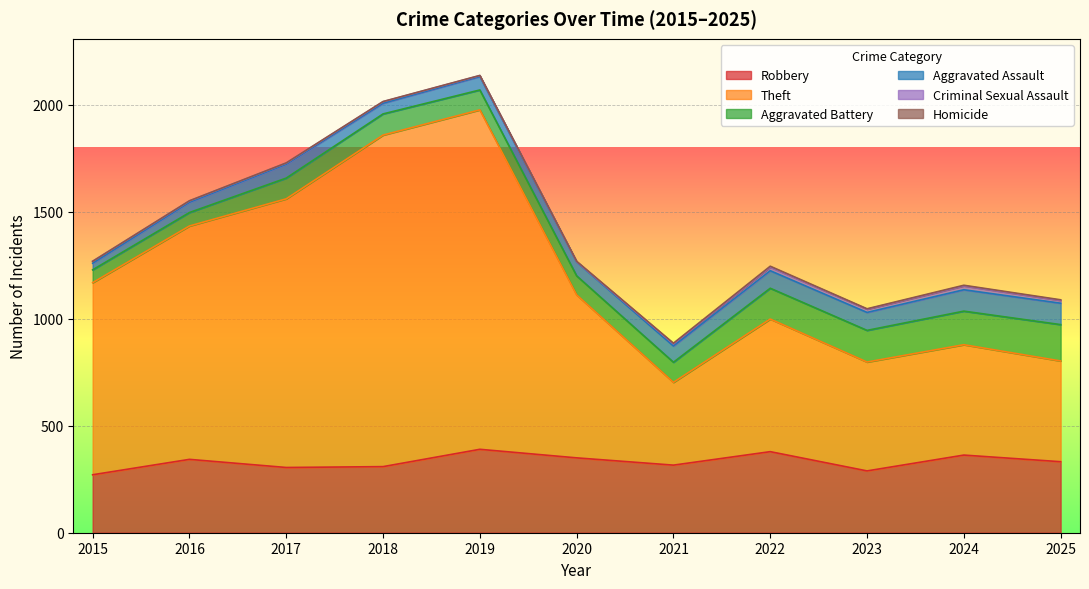

What is the average value of the Homicide series?

2